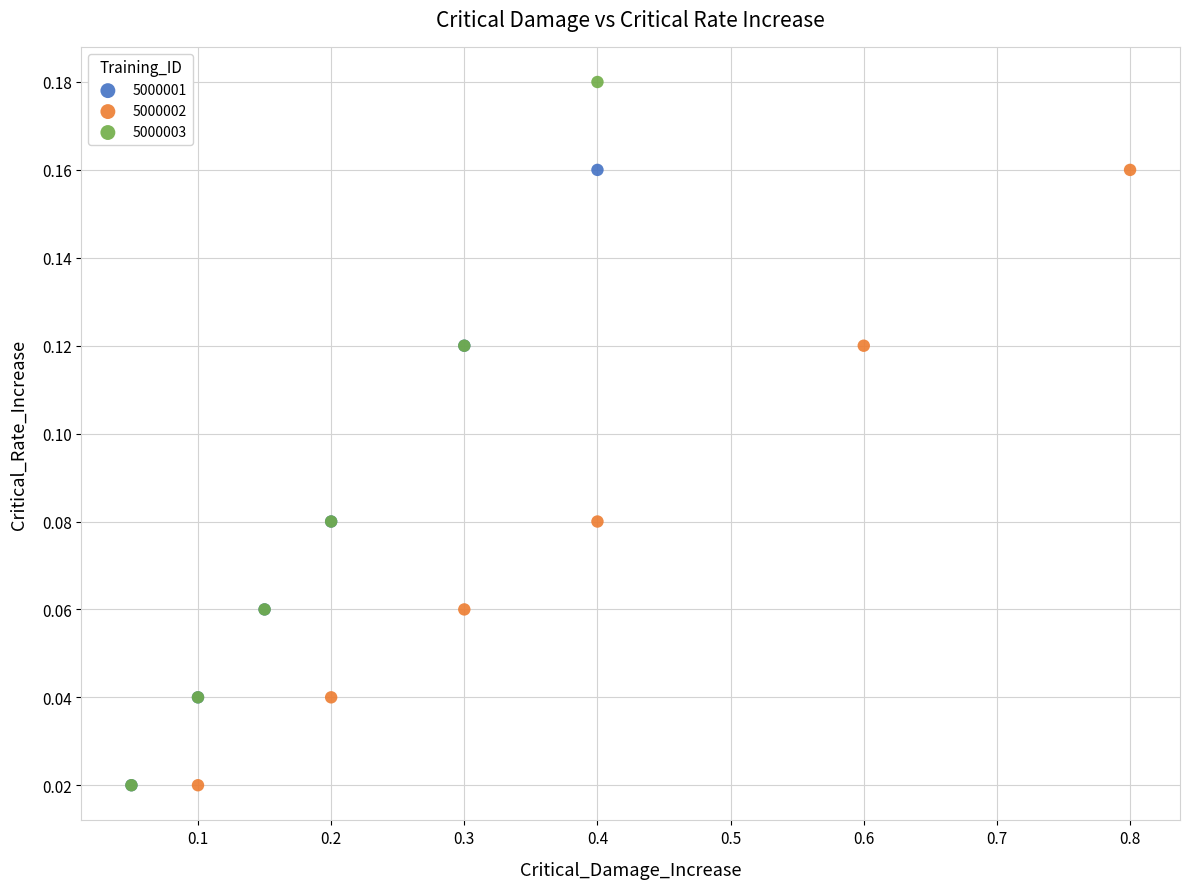

Which series has the widest spread of Y values?

5000003